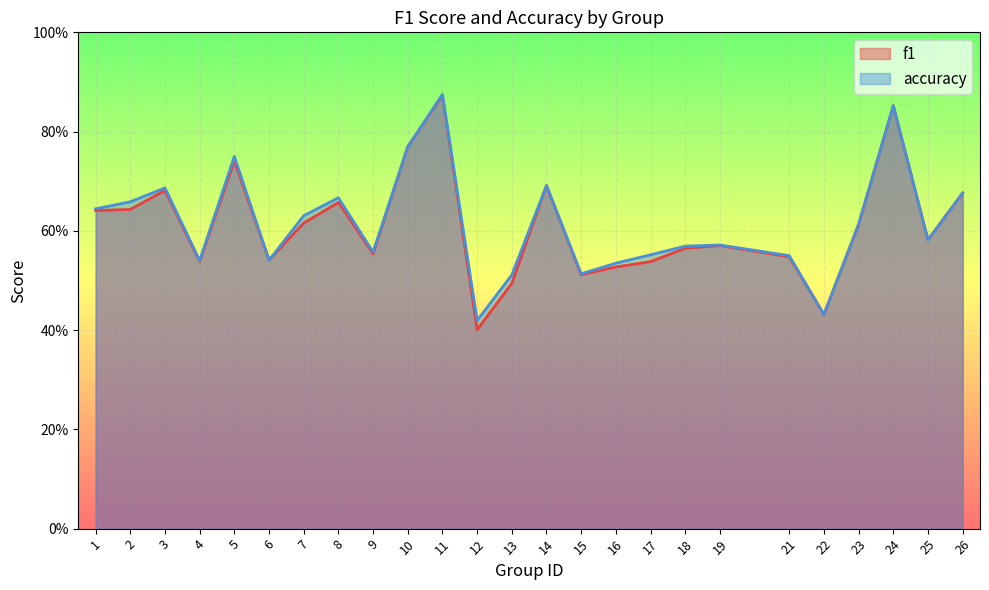

Which series has the largest total across all categories?

accuracy